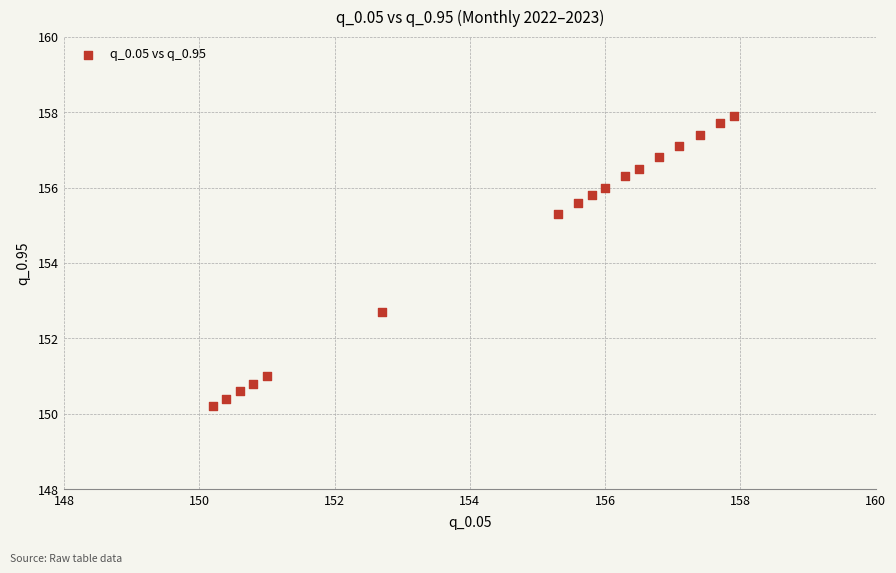

What is the range of X values (max minus min)?

7.7